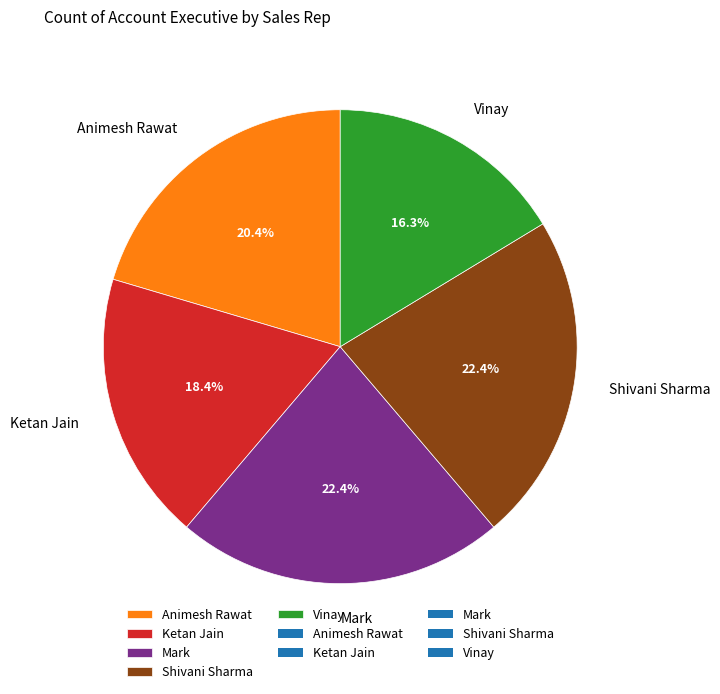

Which has a higher value, Mark or Ketan Jain?

Mark